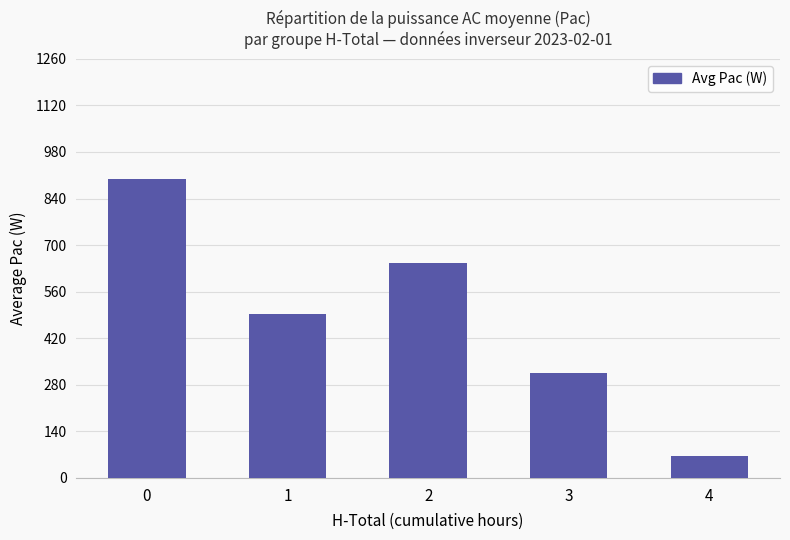

What is the value of the 4th bar from the left?

316.2